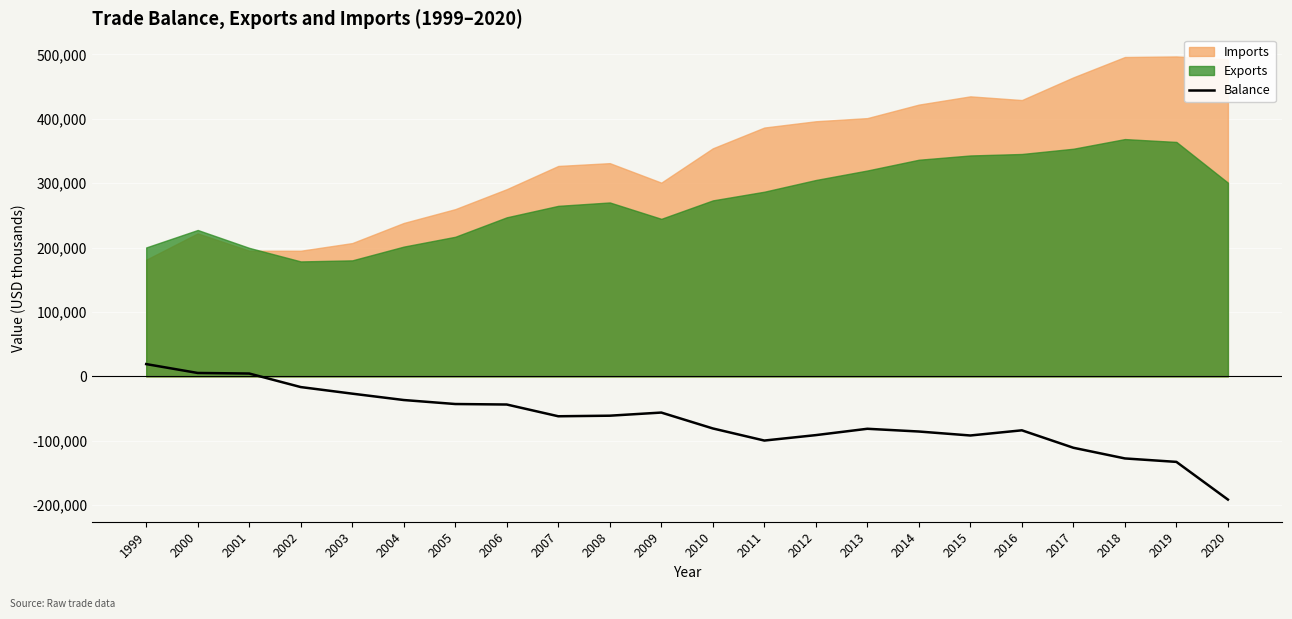

How many categories are shown in the chart?

22